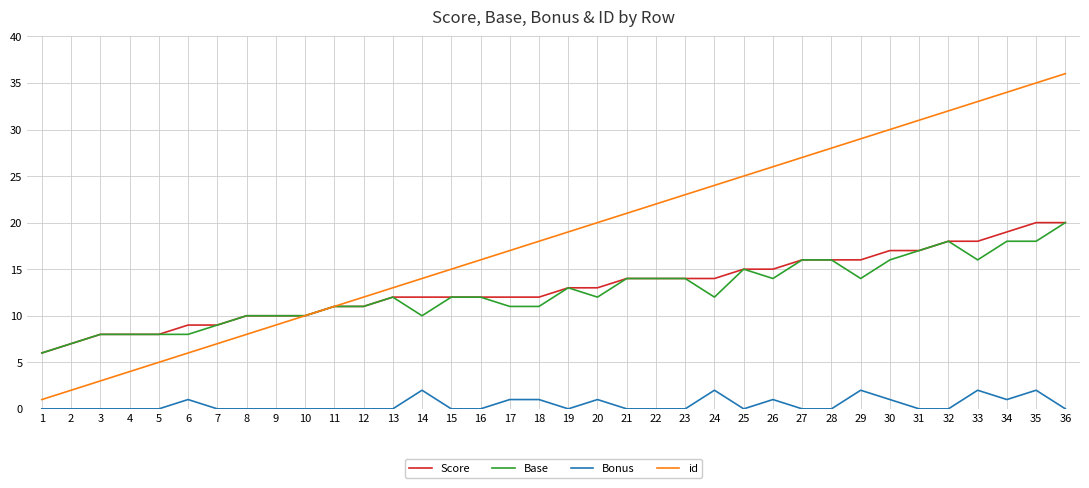

Which category has the lowest value in the Base series?

1